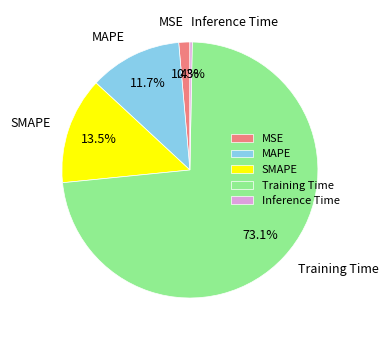

Is it true that MAPE is 1% of the pie?

False